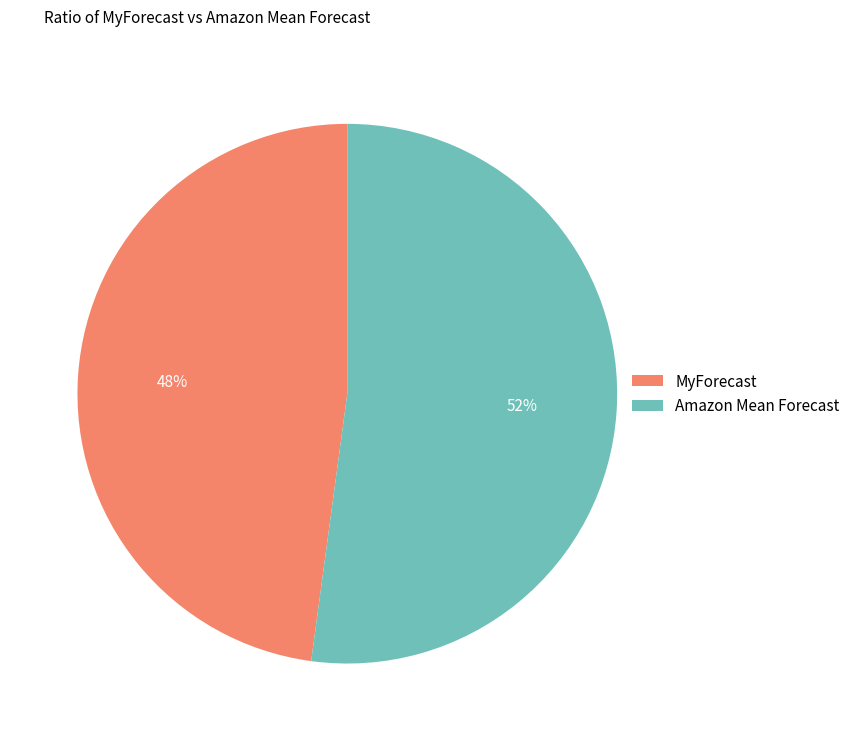

To the nearest percent, what is the average slice percentage?

50%